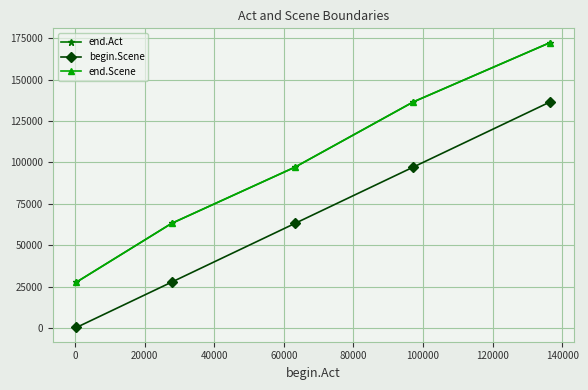

Count the end.Scene values in the range 63219 to 136503.

3